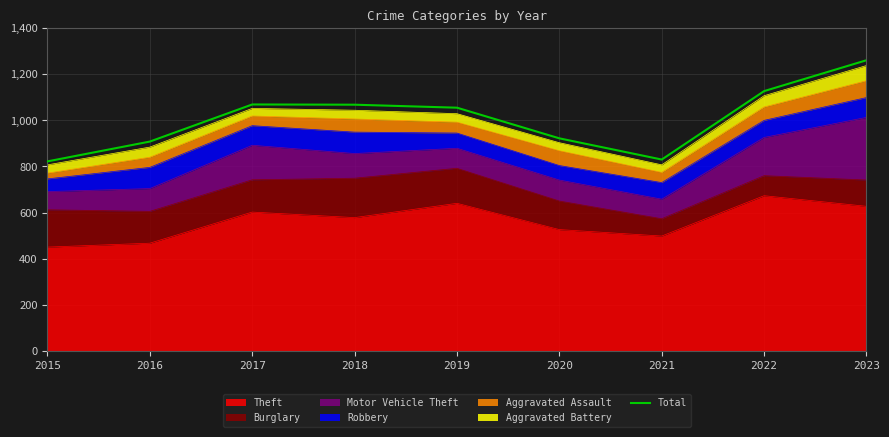

How many interior local peaks (higher than both neighbors) does the data have?

1